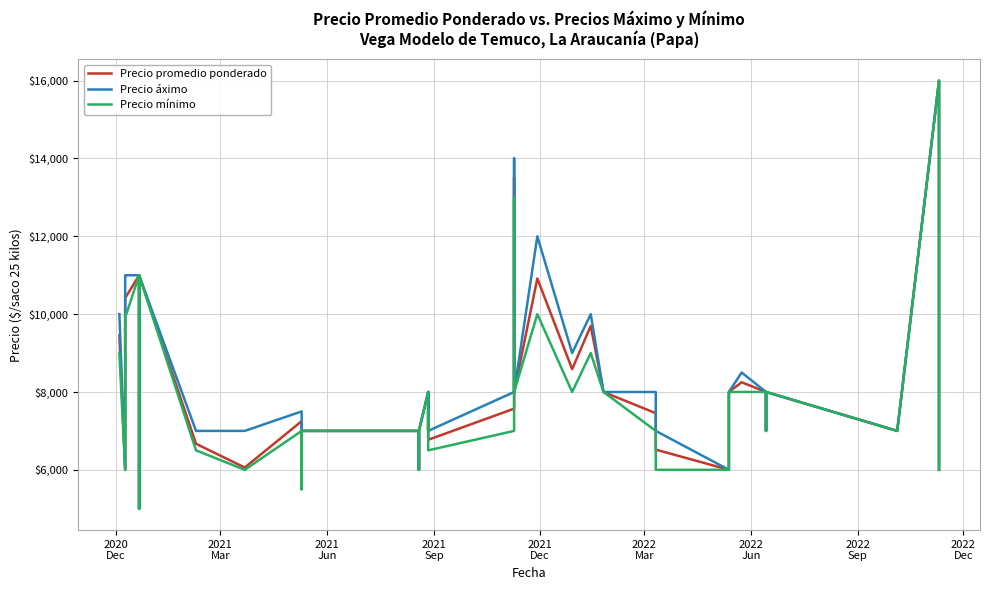

True or false: Precio mínimo has more than 2 interior local peaks.

True